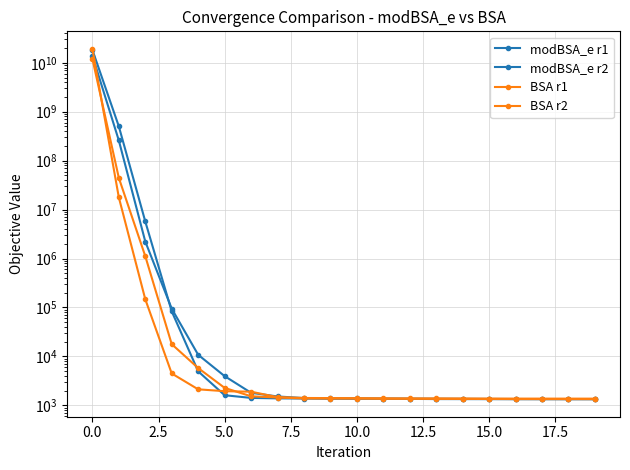

Does the chart have visible grid lines?

Yes